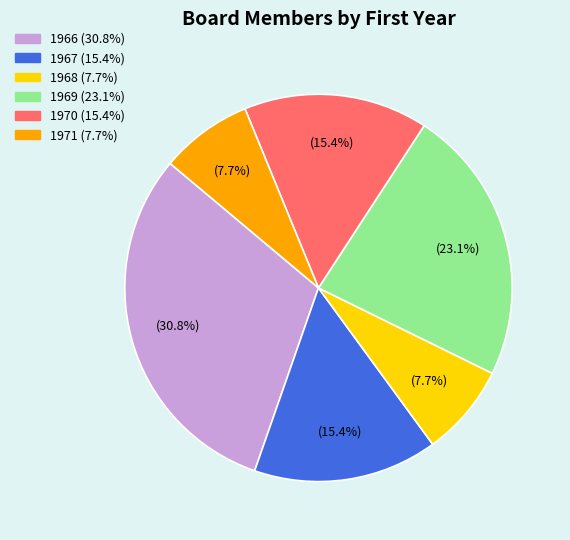

How many segments does this pie chart have?

6